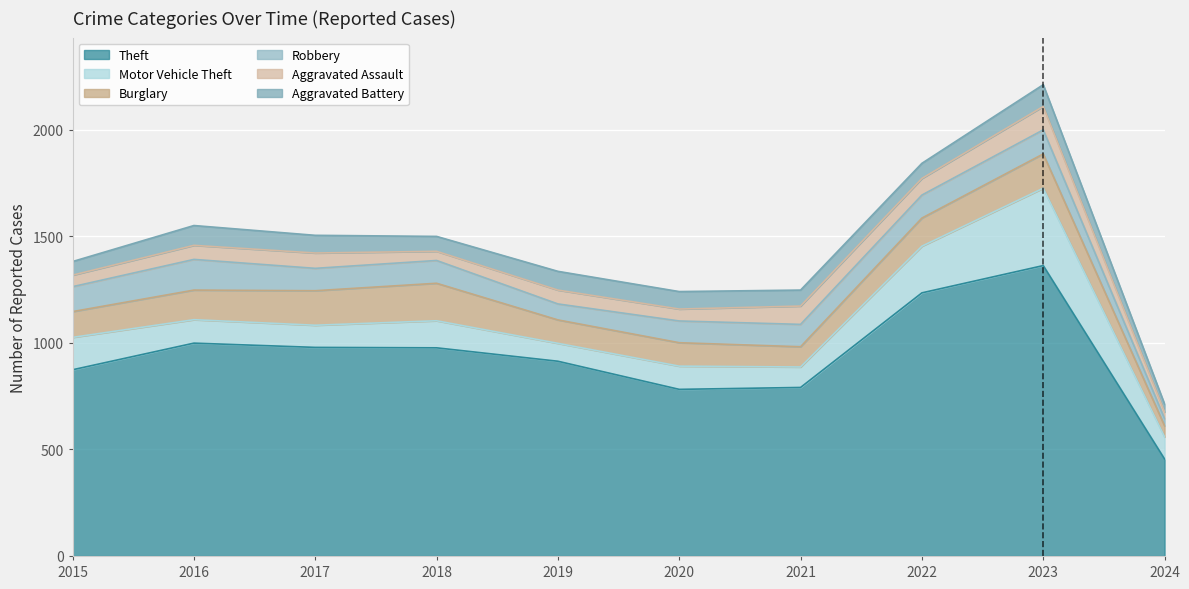

What is the value of the Burglary point at the 4th from the left?

176